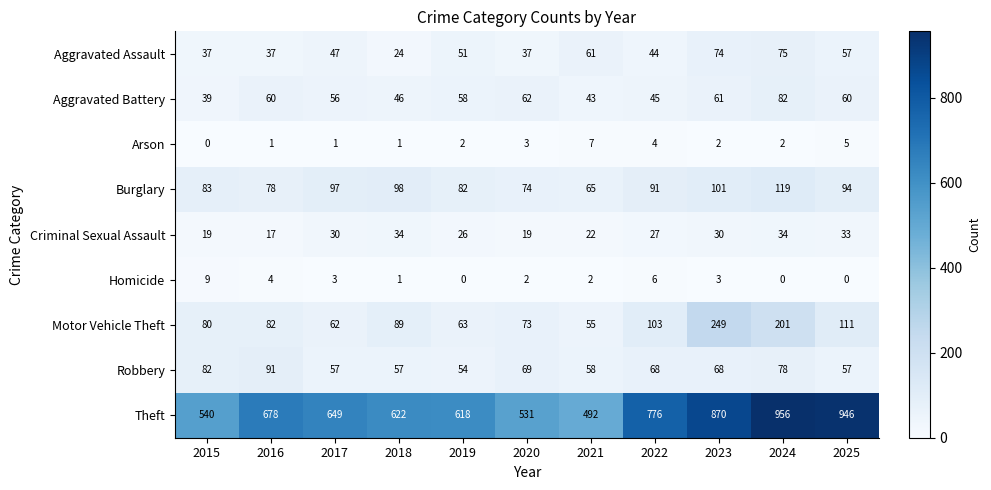

Where does the Aggravated Battery series first go above 58?

2016